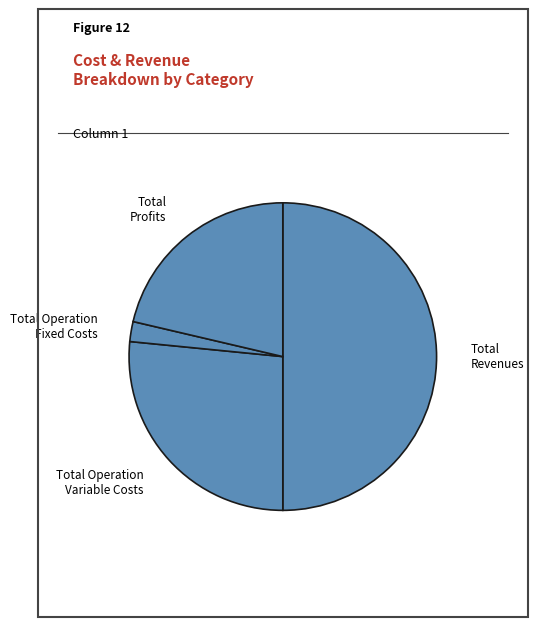

Which slice is the smallest?

Total Operation Fixed Costs